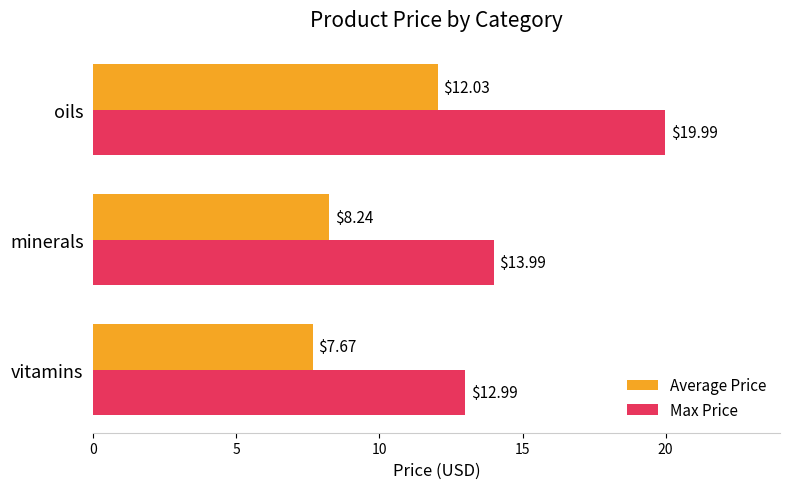

What is the sum of the Average Price values at oils and minerals?

20.3